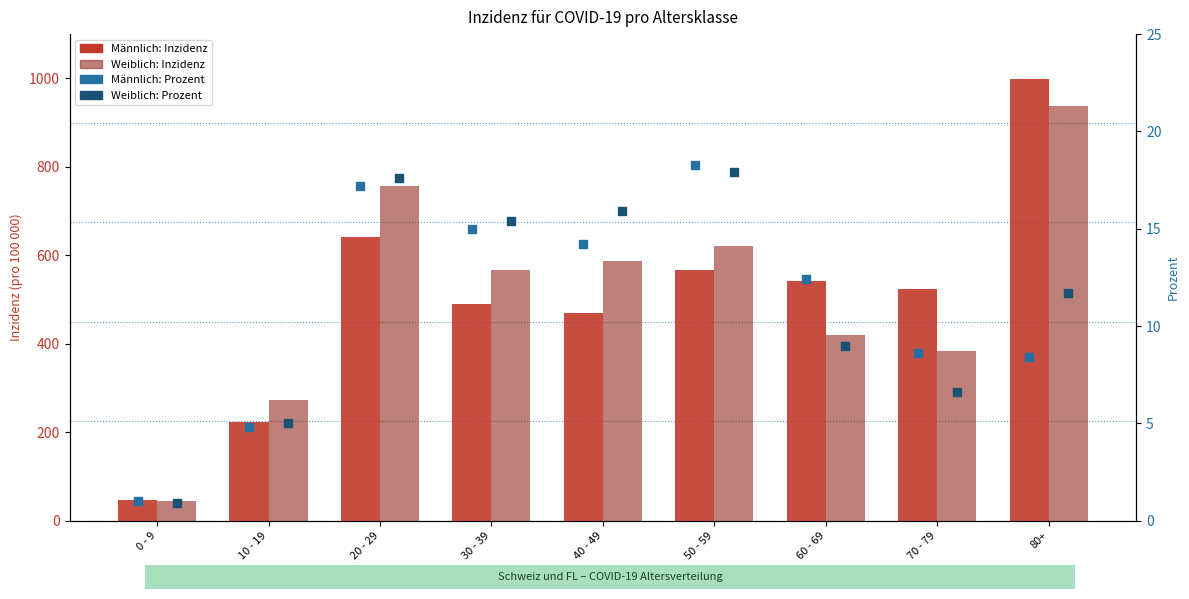

At how many categories does at least one series exceed 696?

2